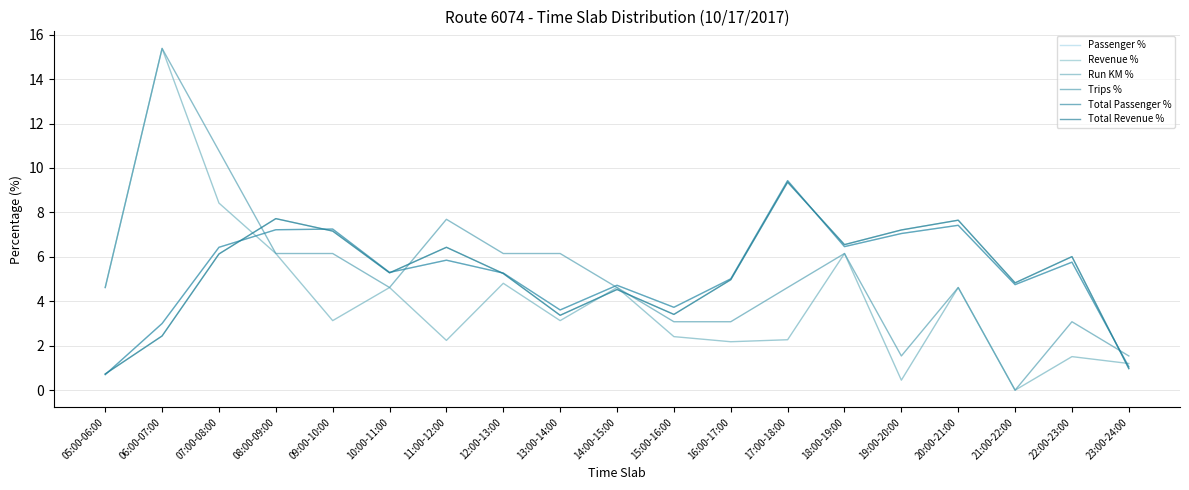

Which series has the largest total across all categories?

Trips %